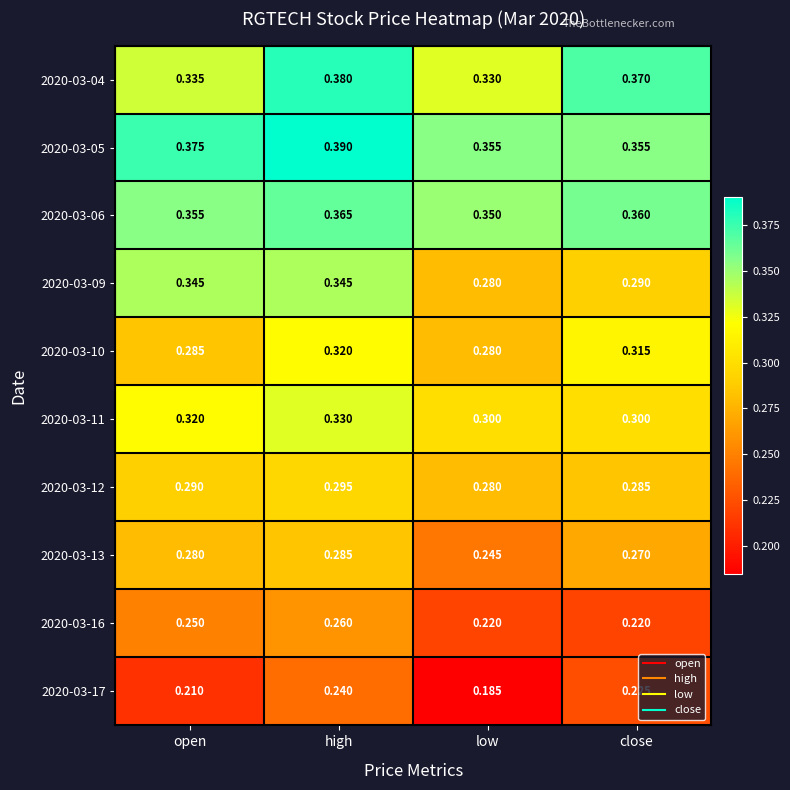

Which label corresponds to the largest value in the chart?

high